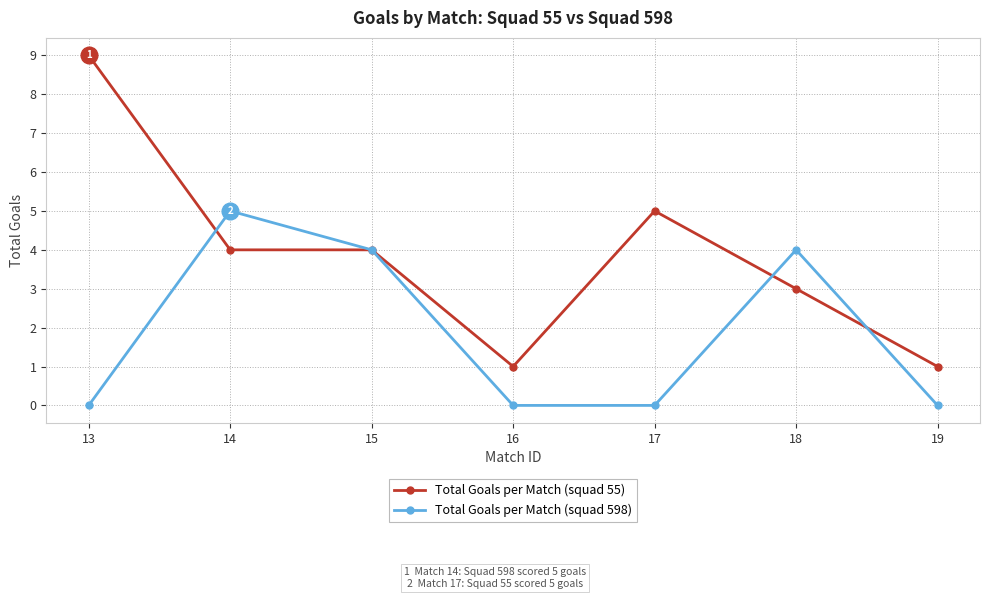

How many lines are shown in the chart?

2